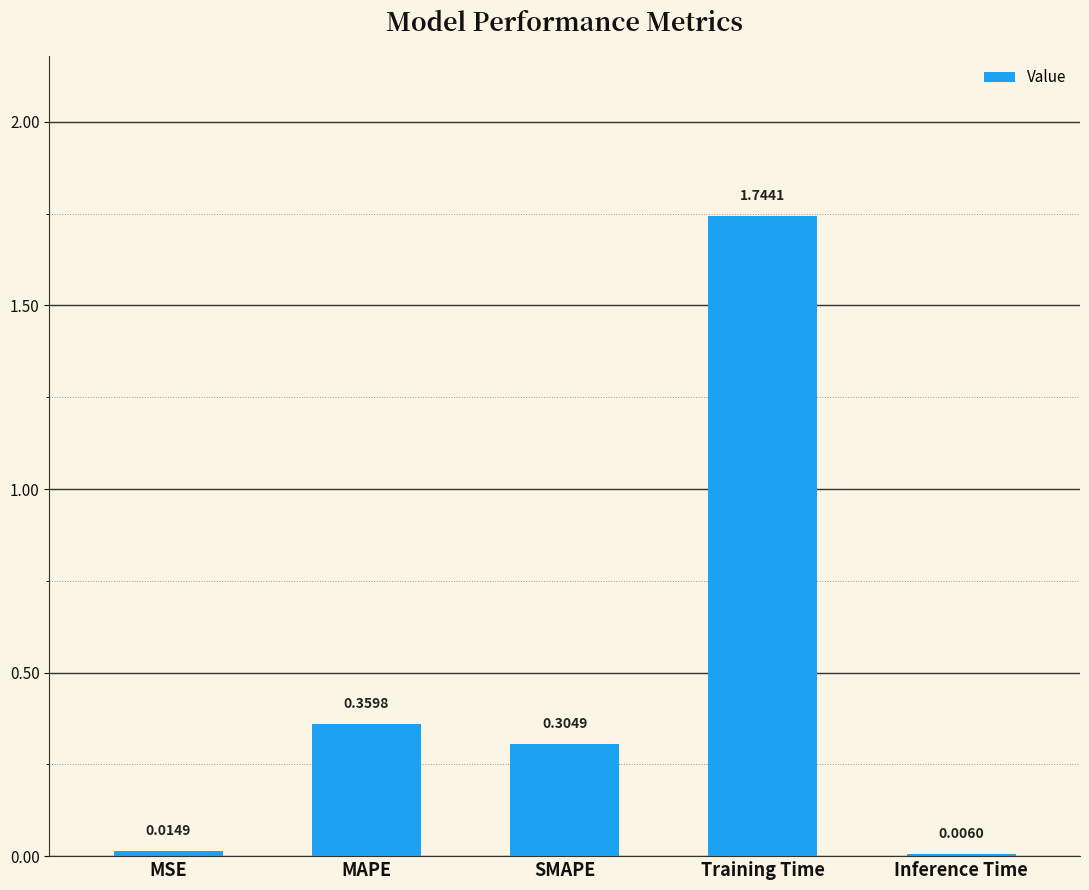

Is it true that the value at SMAPE is 0.5?

False